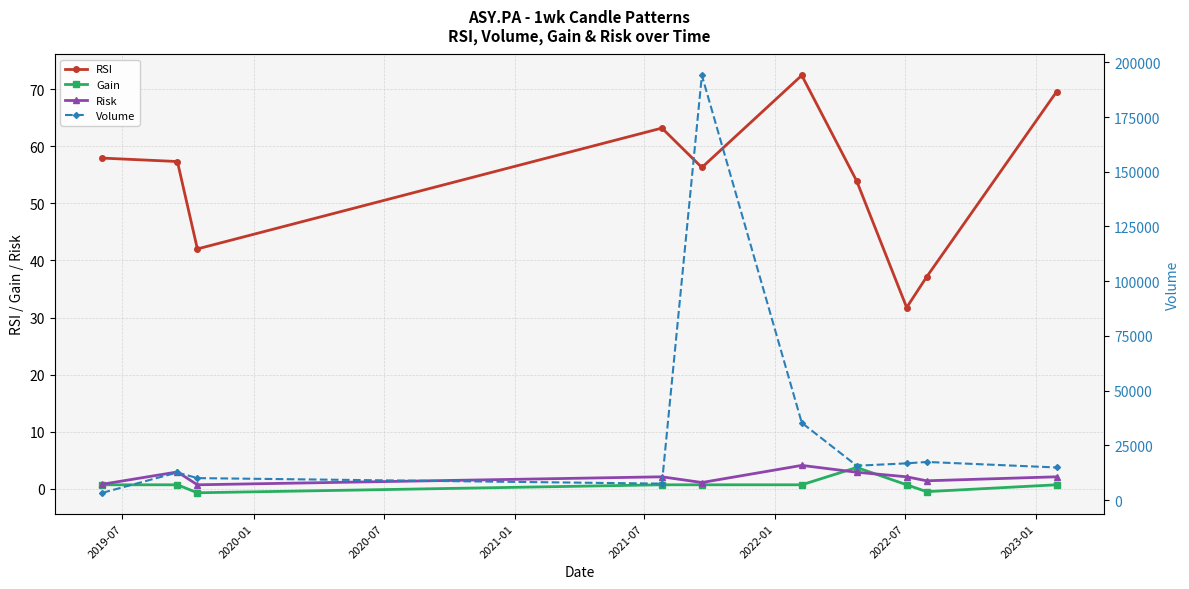

True or false: RSI and Gain intersect in this chart.

False